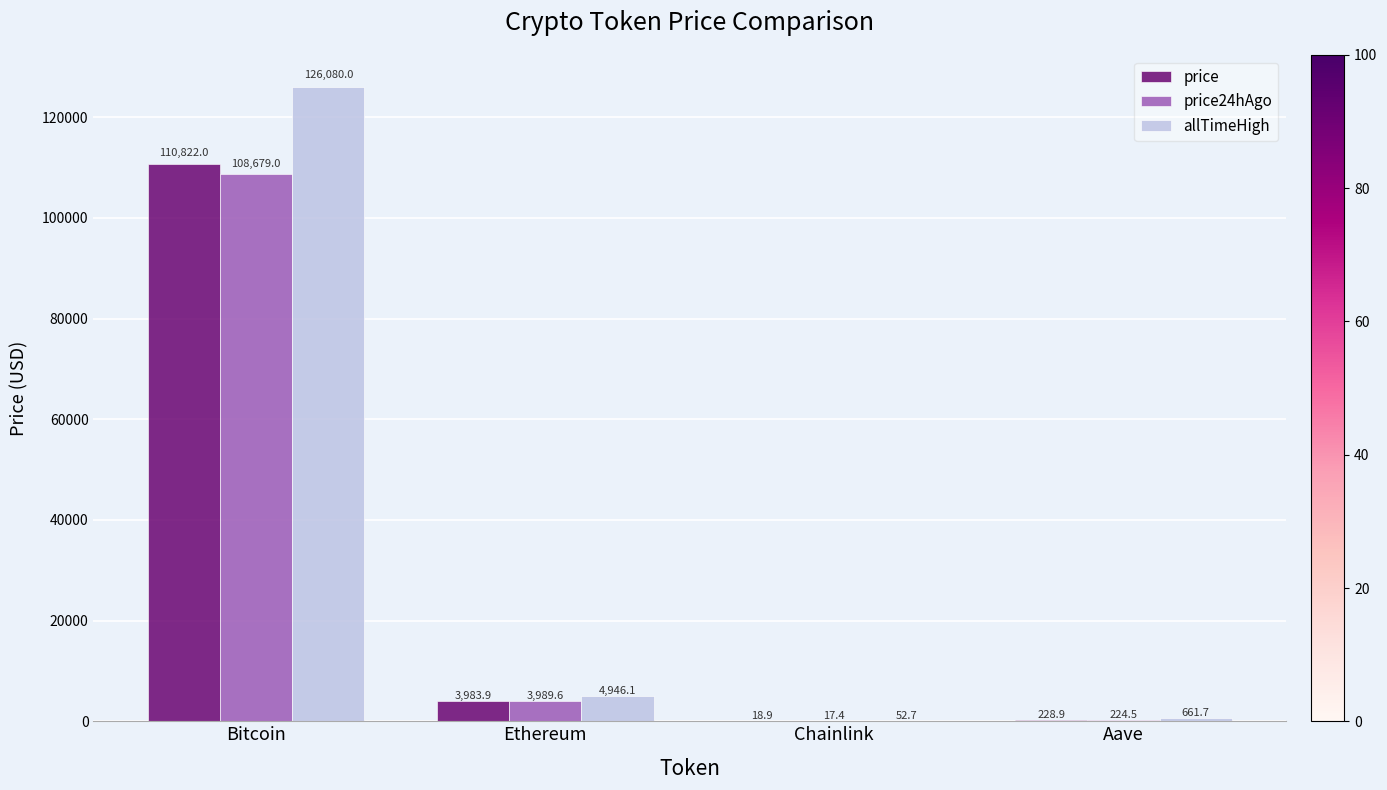

Between Bitcoin and Chainlink, which series saw the biggest shift?

allTimeHigh